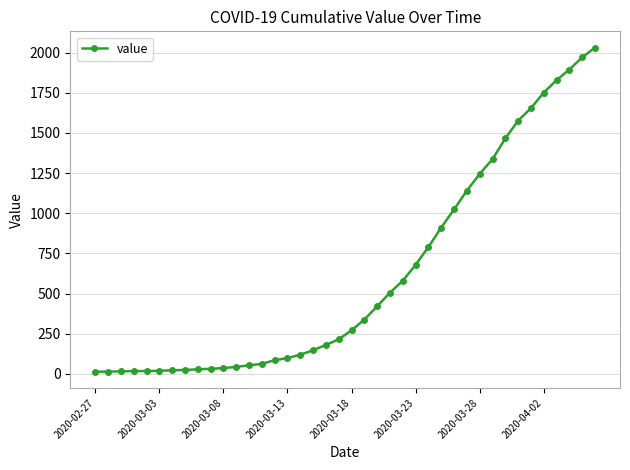

What is the sum of all values?

24656